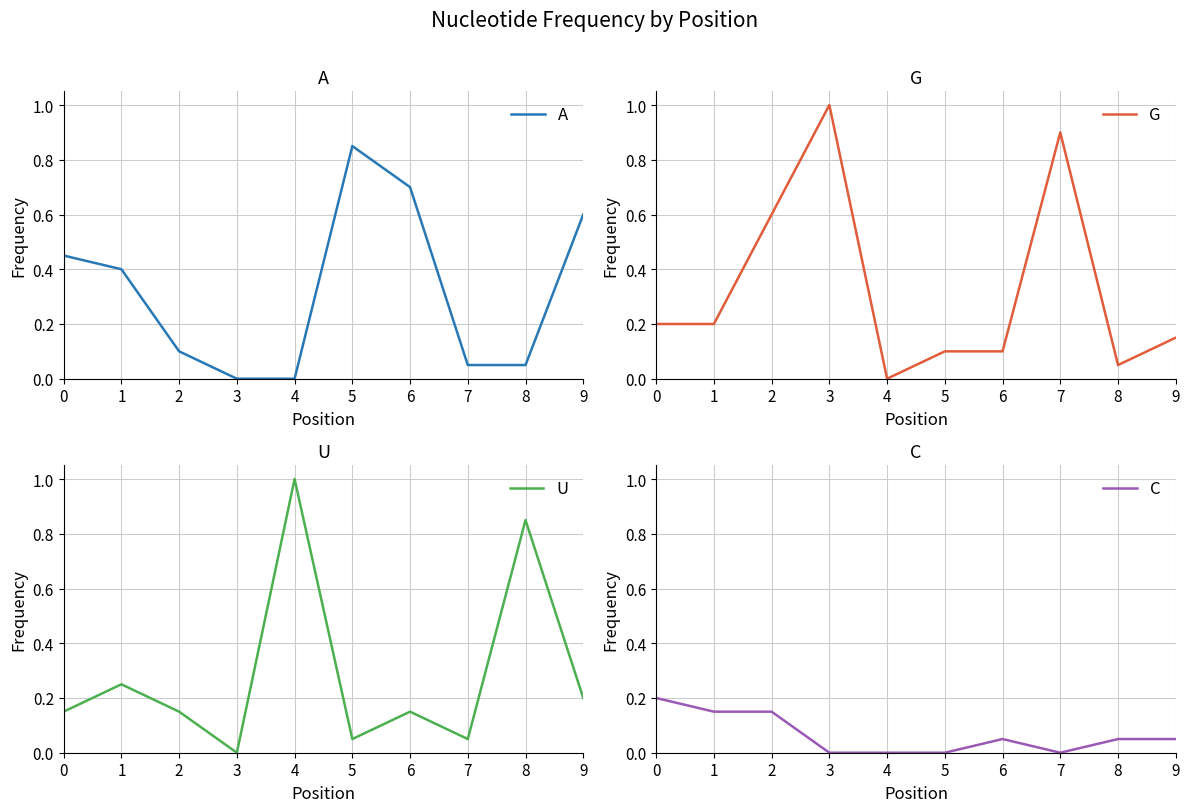

Does the chart have visible grid lines?

Yes